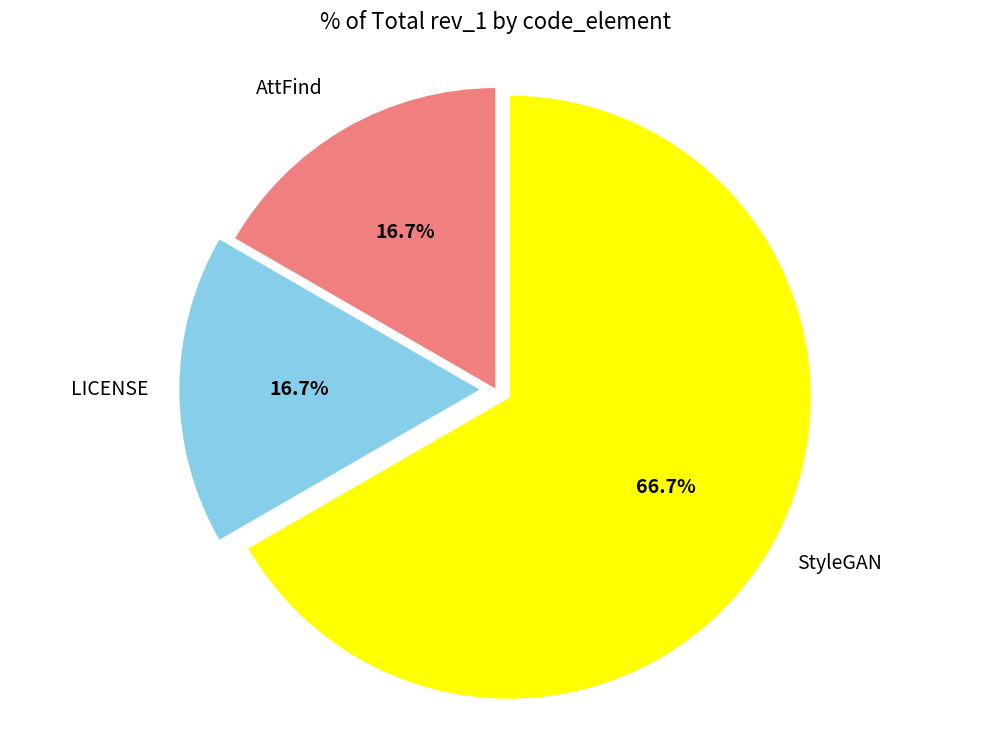

Is there any slice that represents more than half of the pie?

Yes